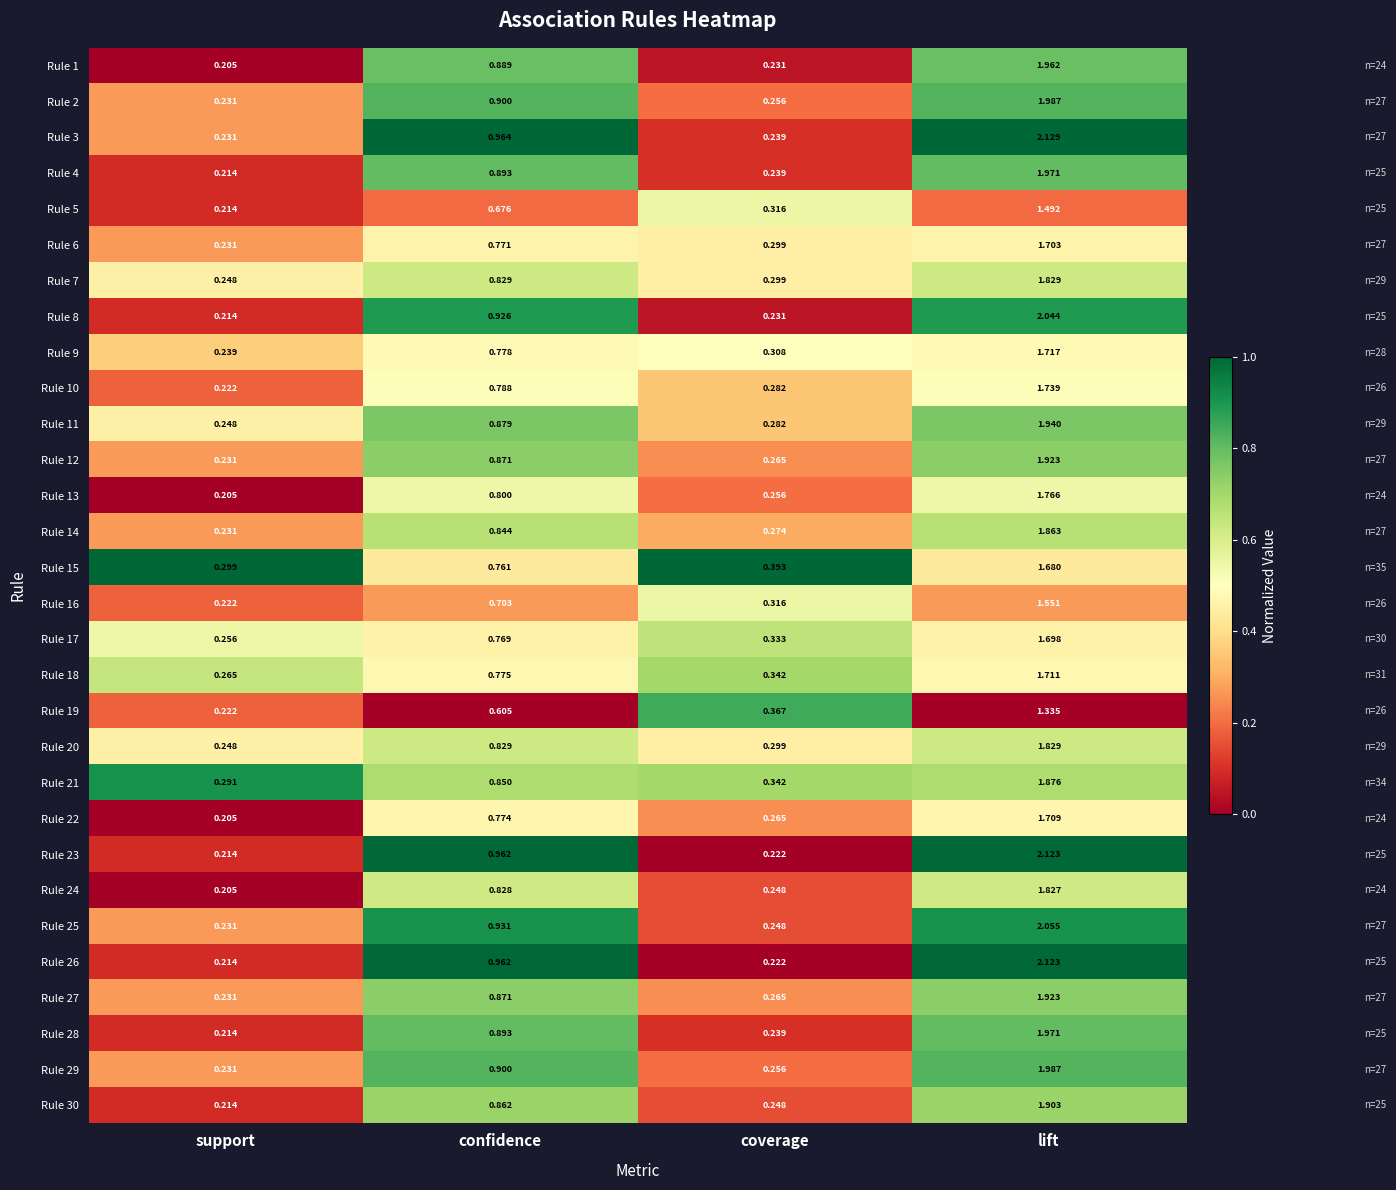

Where is Rule 21 nearest to the value 1?

confidence